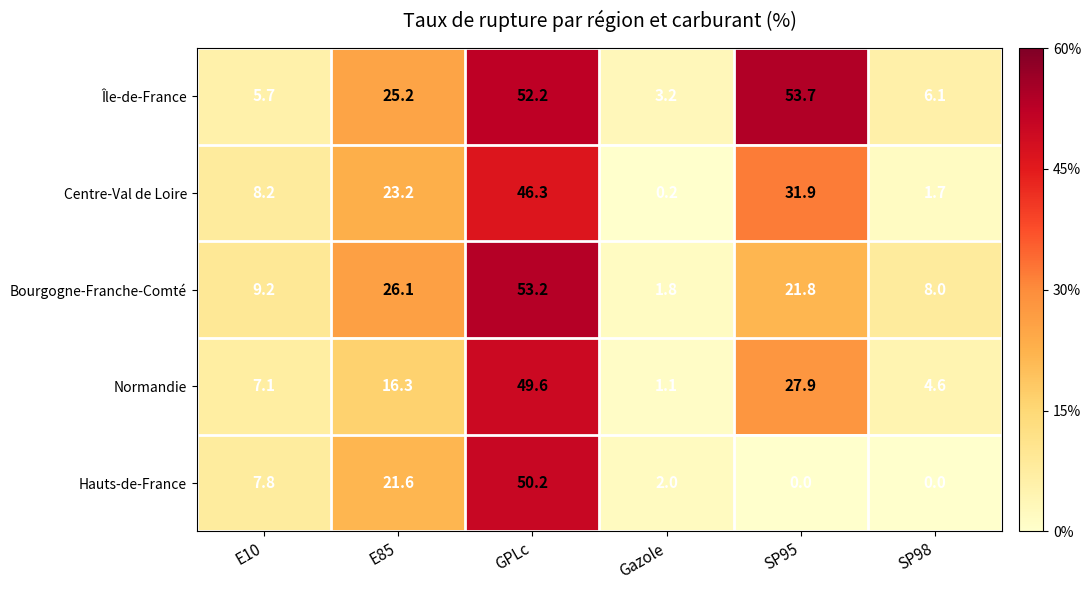

Rank the series by their maximum value, from highest to lowest.

Île-de-France, Bourgogne-Franche-Comté, Hauts-de-France, Normandie, Centre-Val de Loire